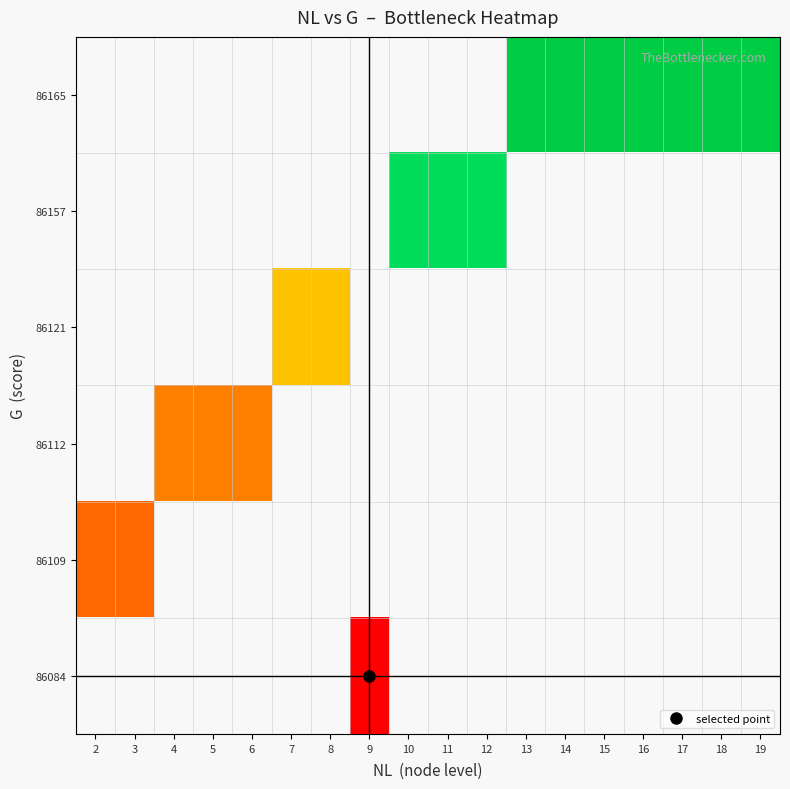

Between 11 and 12, which is larger?

12